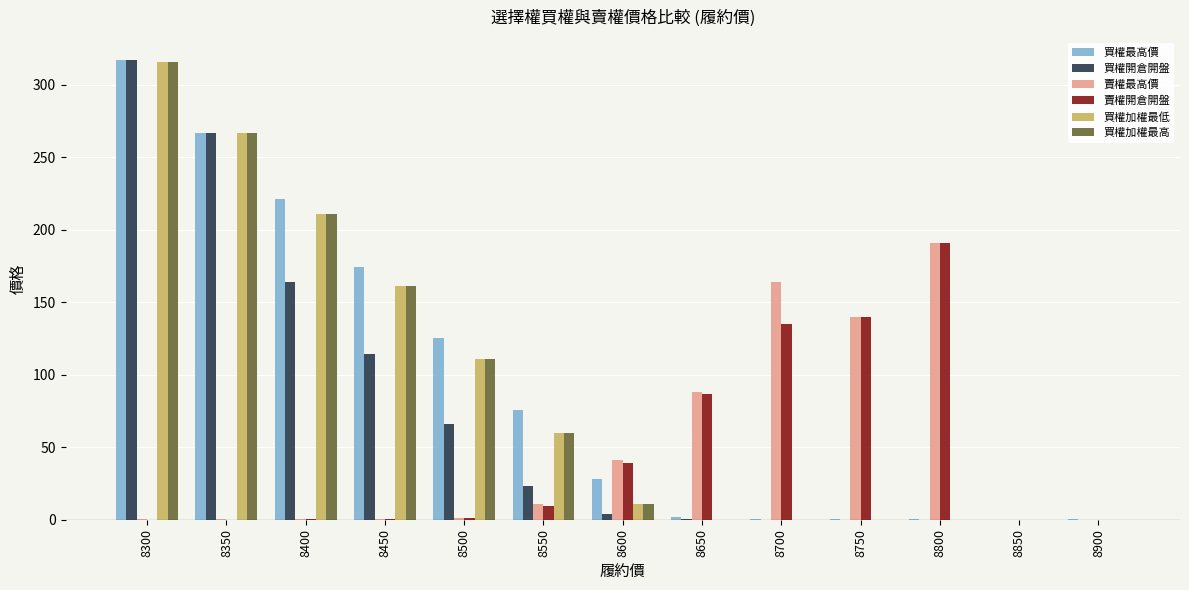

What is the sum of all 買權最高價 values?

1211.1